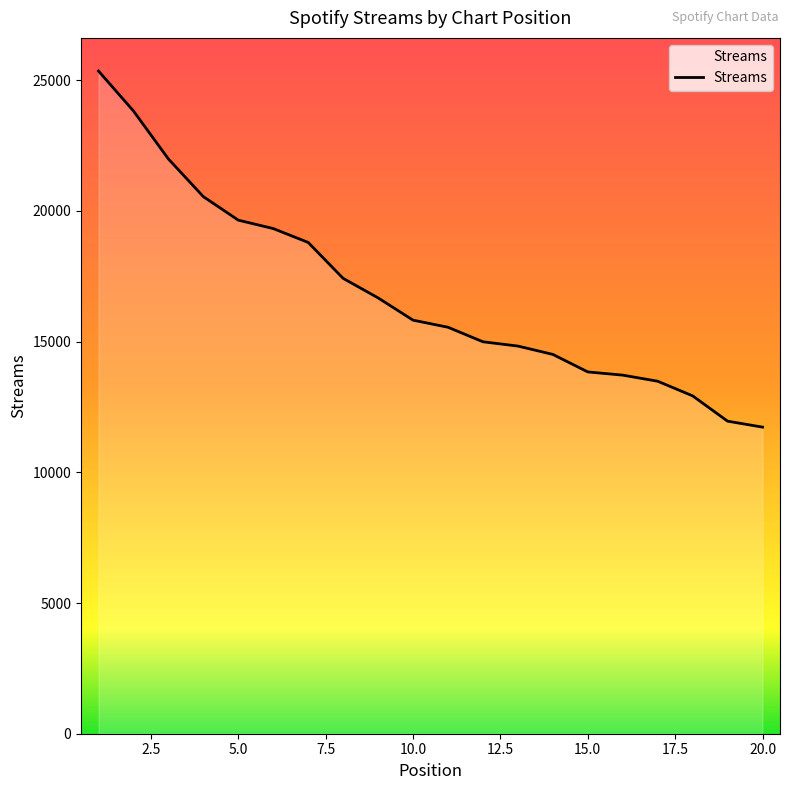

What is the minimum value shown in the chart?

11729